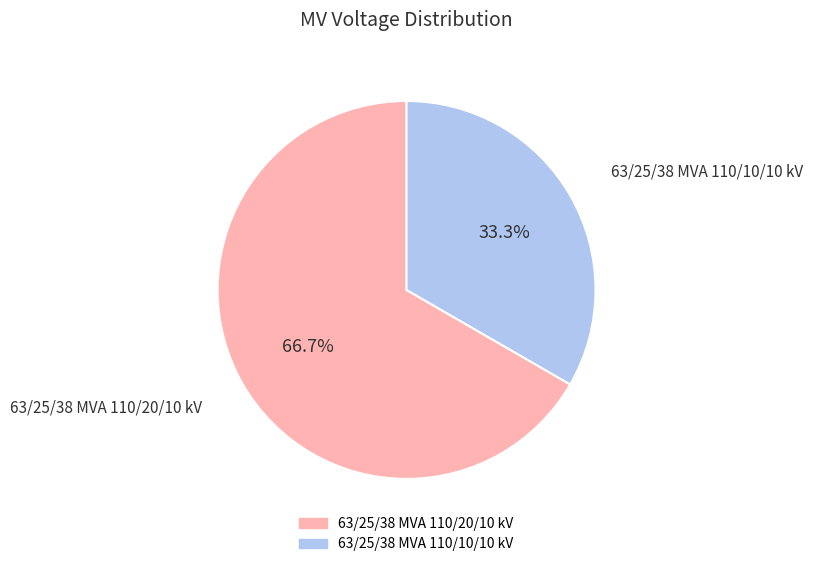

To the nearest percent, what is the combined percentage of 63/25/38 MVA 110/10/10 kV and 63/25/38 MVA 110/20/10 kV?

100%